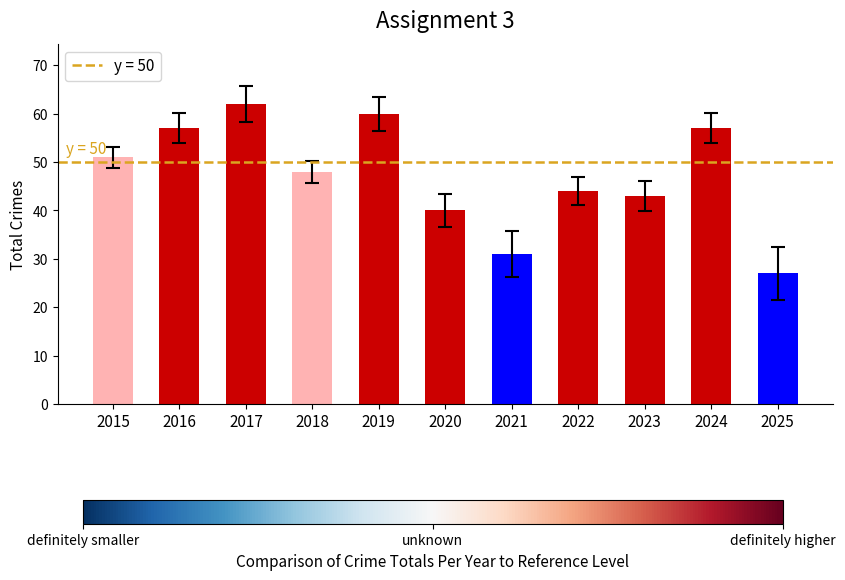

Read the value at 2017.

62